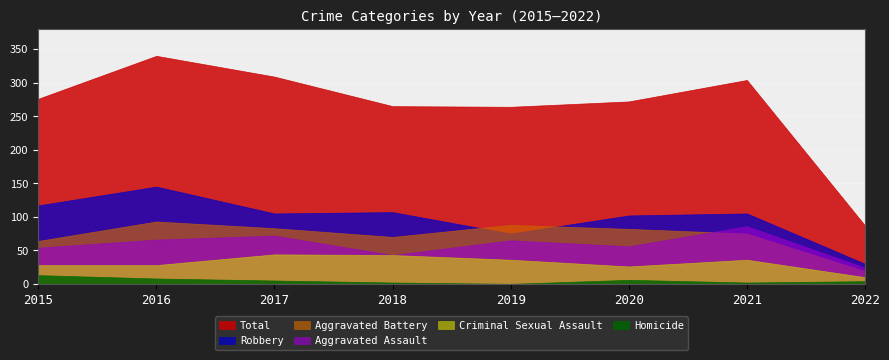

Reading left to right, transcribe all the data shown in this chart.

Aggravated Assault: 54	66	72	43	65	56	86	24
Aggravated Battery: 64	93	83	70	88	82	75	19
Criminal Sexual Assault: 28	28	44	43	36	26	36	10
Homicide: 13	8	5	2	0	6	2	4
Robbery: 117	145	105	107	75	102	105	30
Total: 276	340	309	265	264	272	304	87